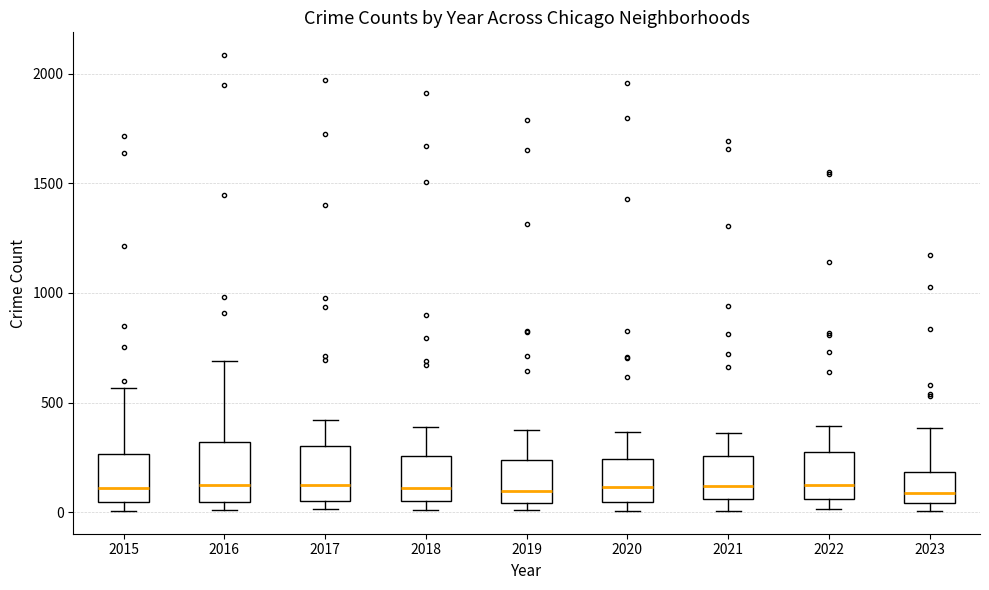

Reading left to right, read every box against the y-axis: the position of its median line, the range the box covers, and the ends of its whiskers. The values are not printed on the chart, so give them approximately, as read against the axis.

2015: median 100, box 50 to 250, whiskers 0 to 550
2016: median 150, box 50 to 300, whiskers 0 to 700
2017: median 100, box 50 to 300, whiskers 0 to 400
2018: median 100, box 50 to 250, whiskers 0 to 400
2019: median 100, box 50 to 250, whiskers 0 to 400
2020: median 100, box 50 to 250, whiskers 0 to 350
2021: median 100, box 50 to 250, whiskers 0 to 350
2022: median 100, box 50 to 250, whiskers 0 to 400
2023: median 100, box 50 to 200, whiskers 0 to 400